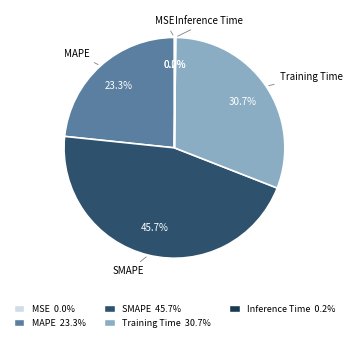

What percentage do SMAPE and MAPE together represent?

69.1%